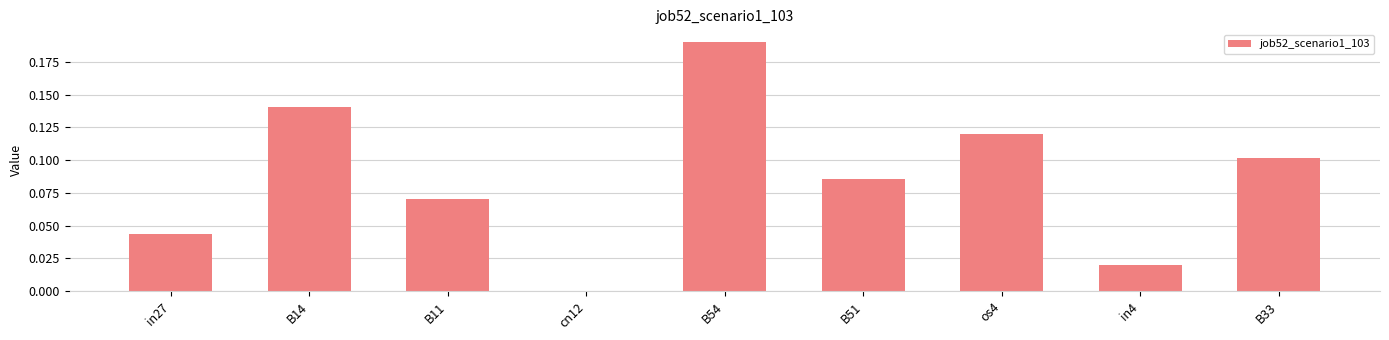

Between in4 and B11, which is larger?

B11